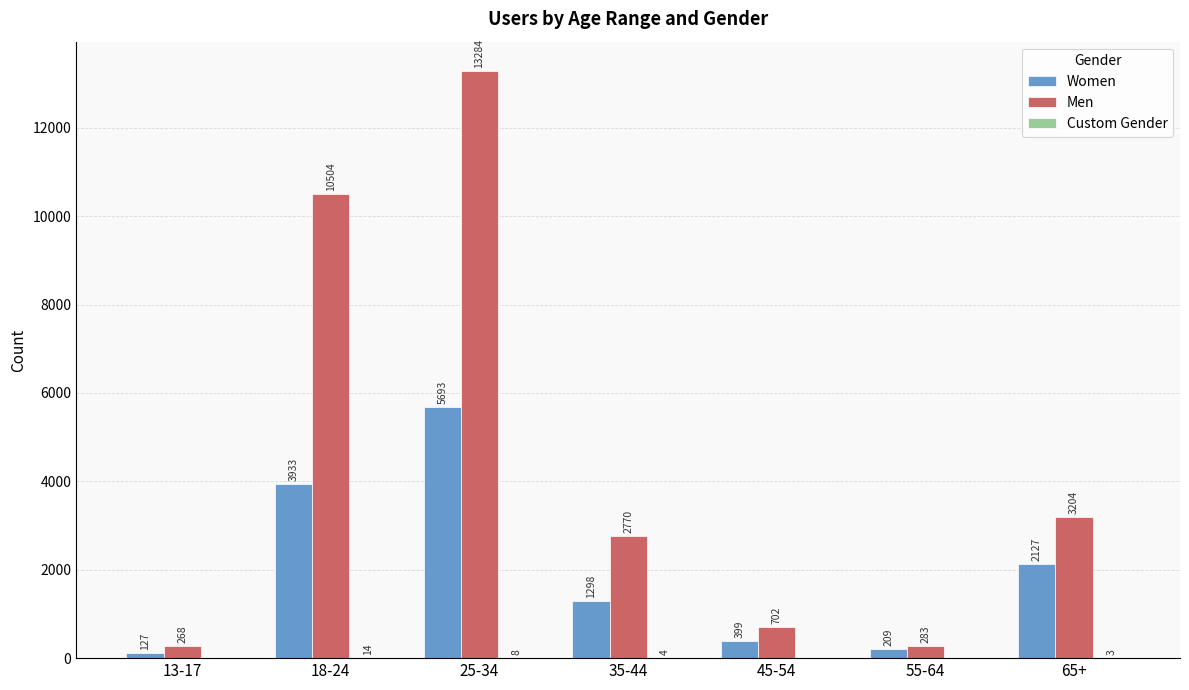

Where is Men nearest to the value 6776?

65+